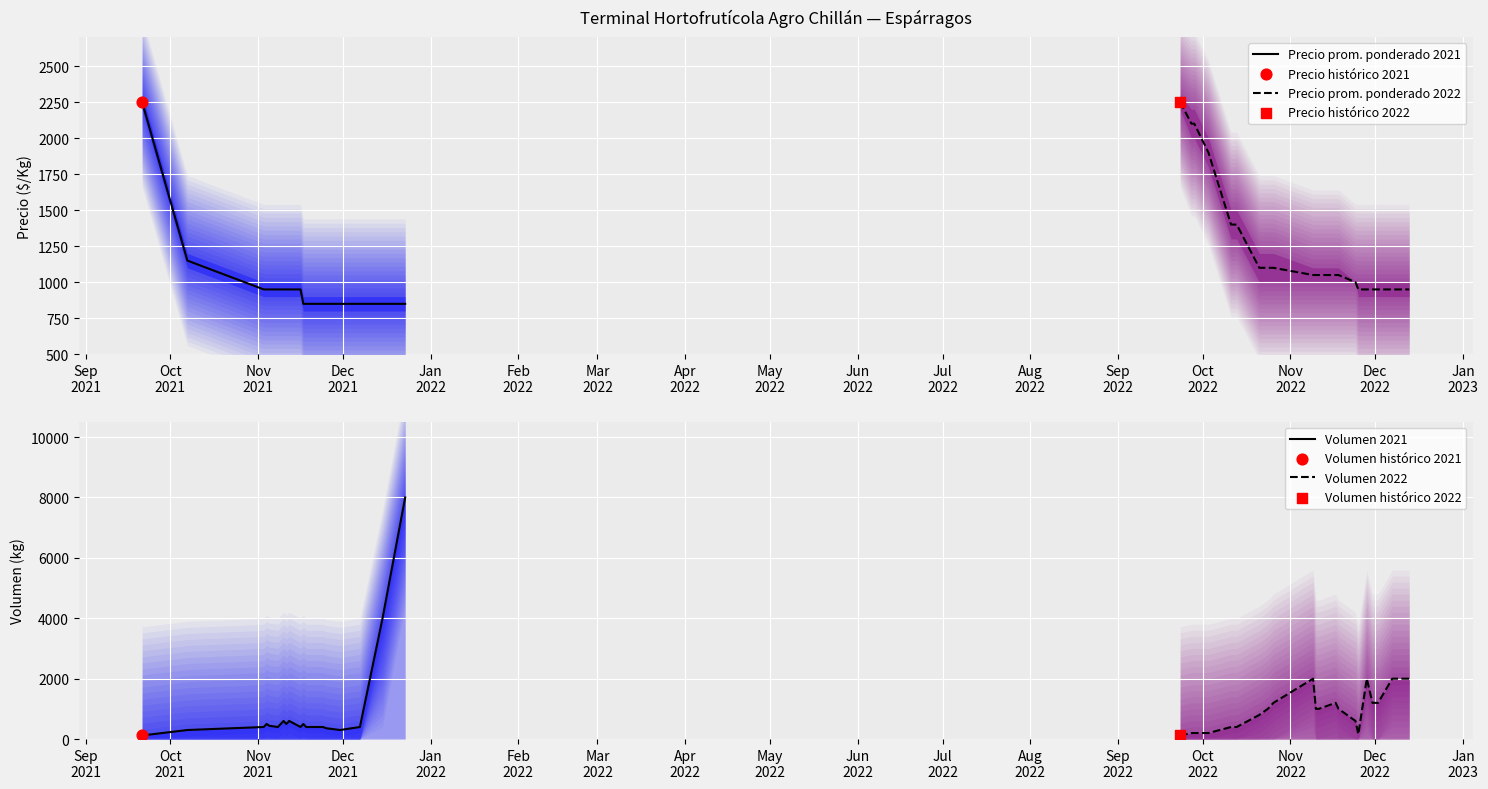

Which series has the widest spread of Y values?

Volumen